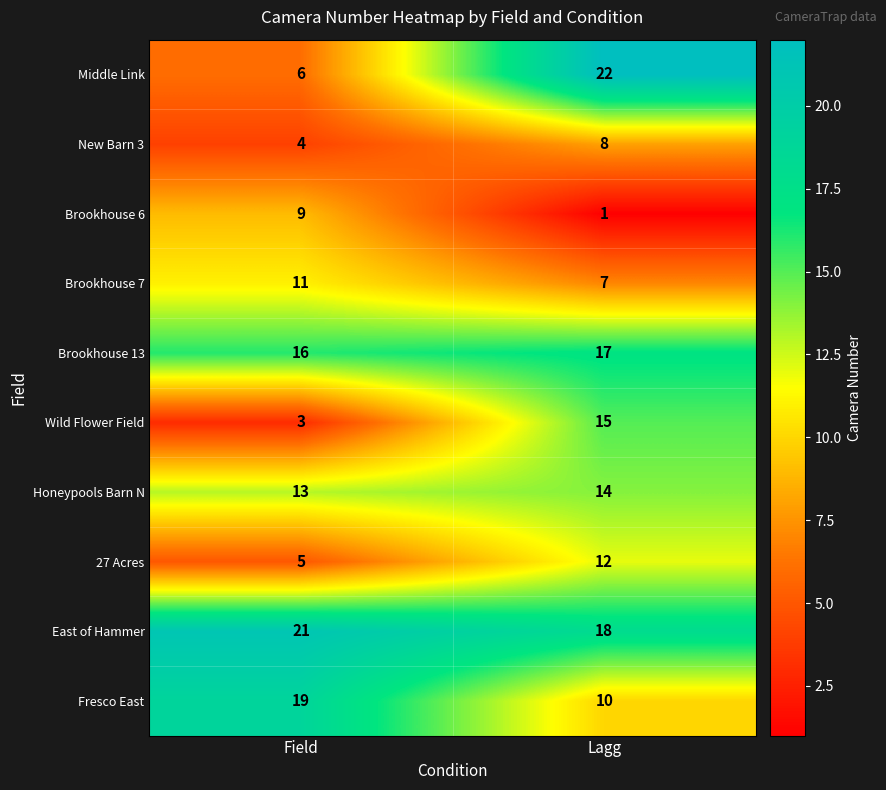

Which category has the lowest value across all series?

Lagg